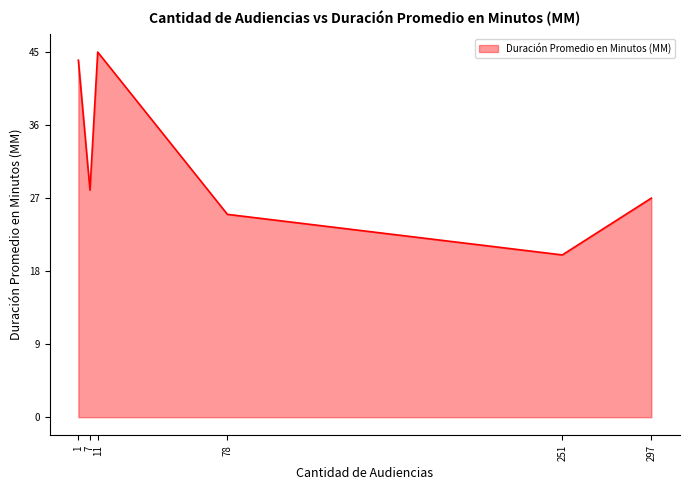

At which category does the data reach its first local valley?

7